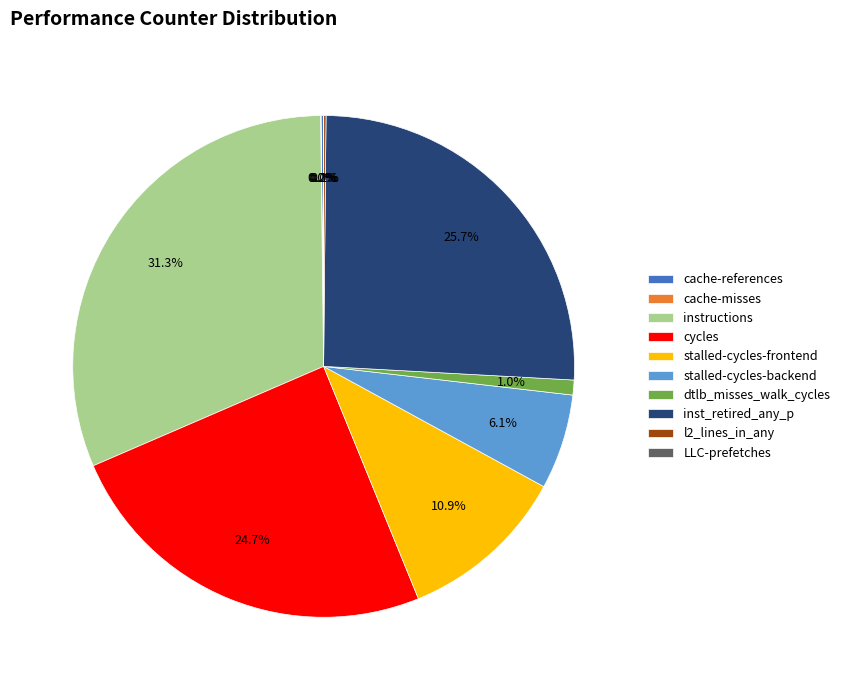

Approximately how many times larger is the value at inst_retired_any_p compared to cycles?

1.0